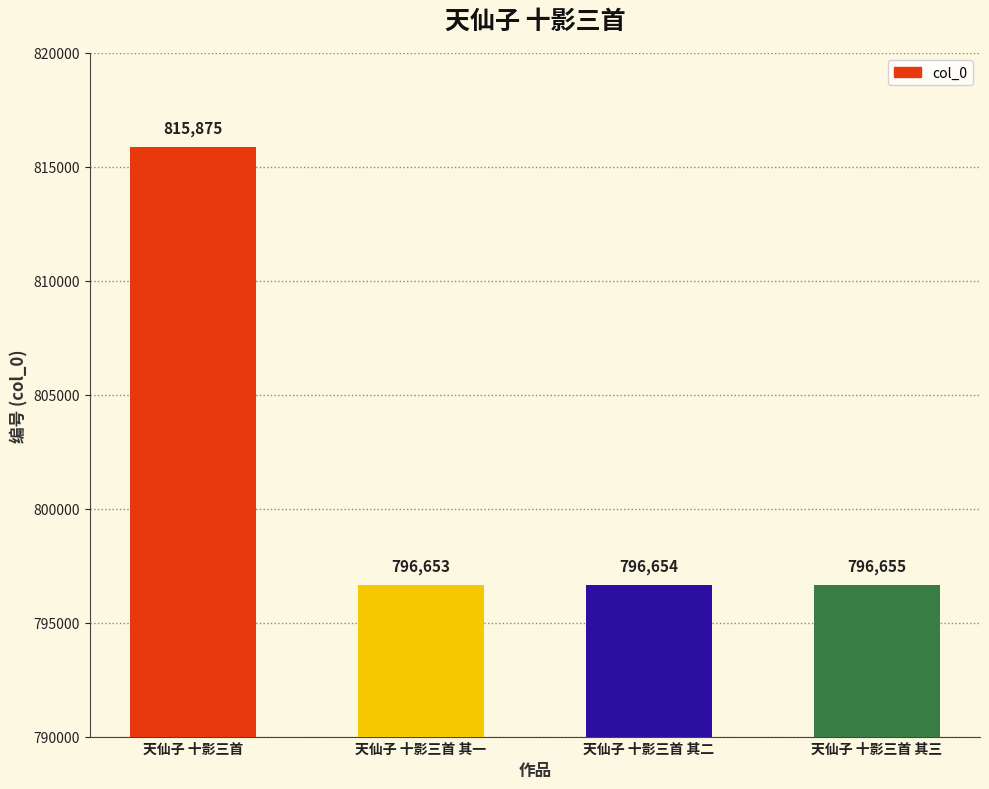

Where is the data nearest to the value 806264?

天仙子 十影三首 其三